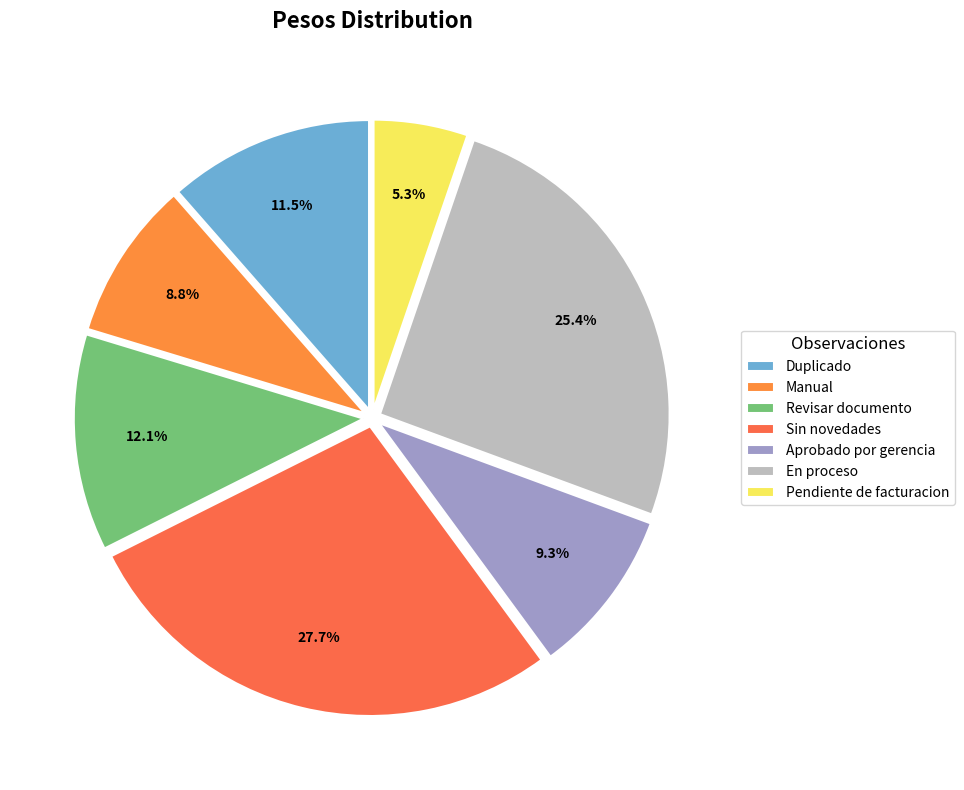

Which slice is the largest?

Sin novedades